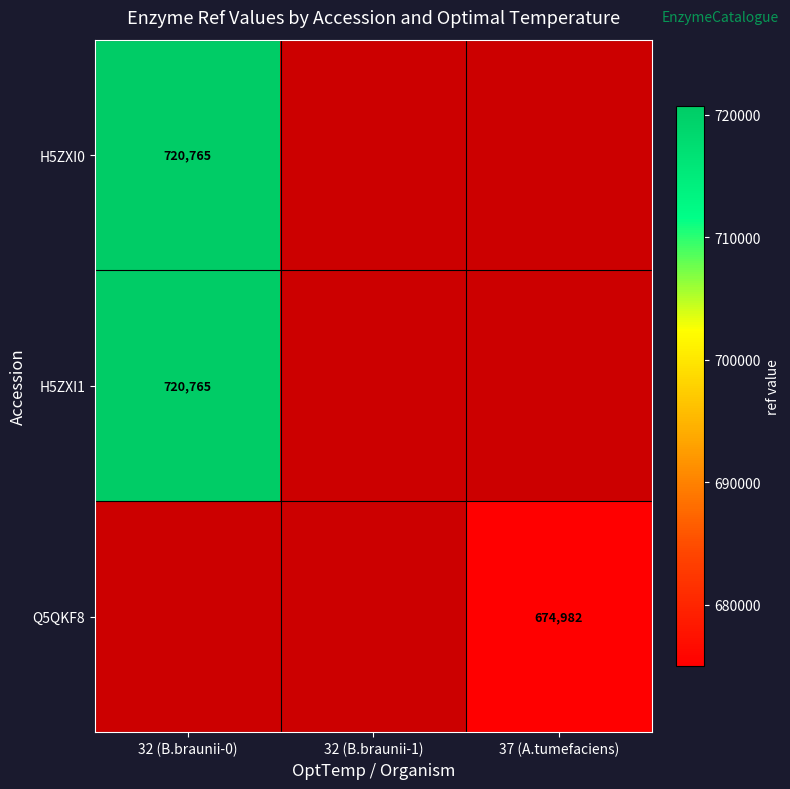

True or false: H5ZXI0 has a value of 720765 at 32 (B.braunii-0).

True